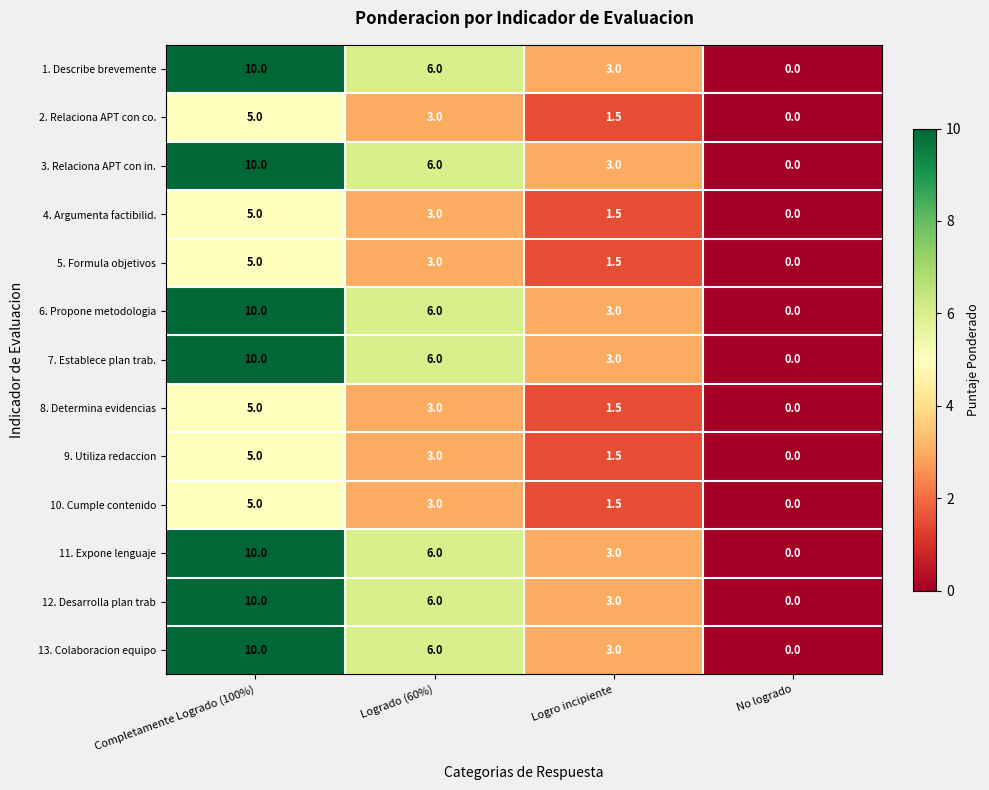

What is the difference between the highest and lowest values at Logrado (60%)?

3.0